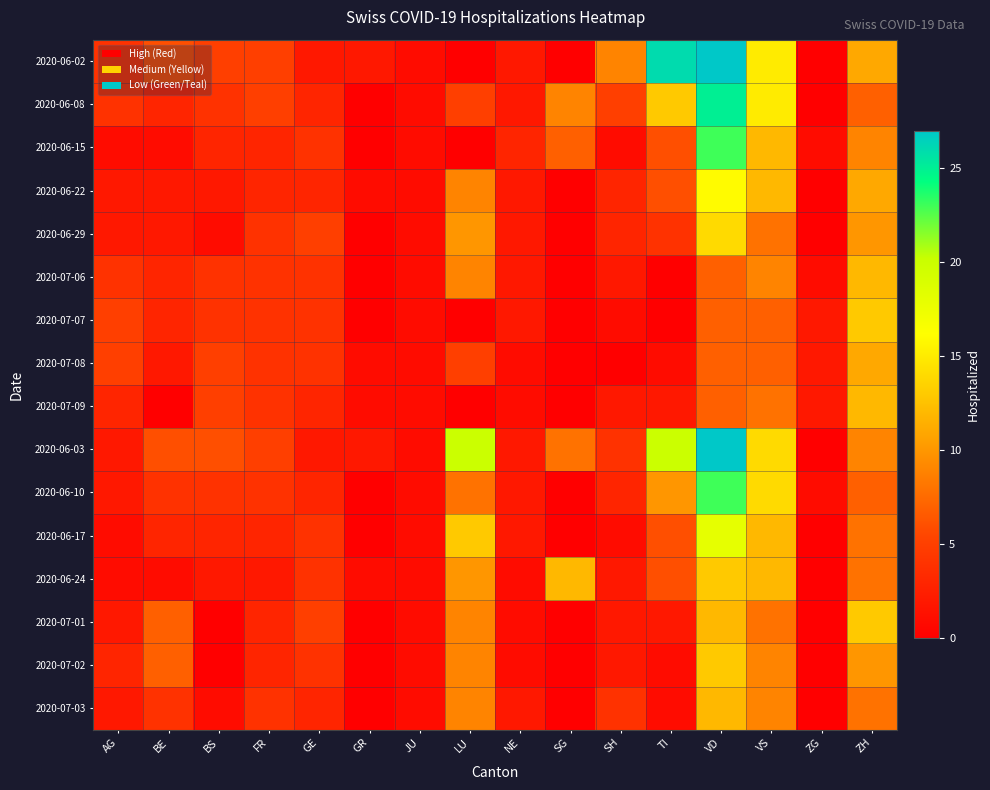

Rank the series at AG from lowest to highest value.

2020-06-15, 2020-06-17, 2020-06-24, 2020-06-22, 2020-06-29, 2020-06-03, 2020-06-10, 2020-07-01, 2020-07-03, 2020-07-09, 2020-07-02, 2020-06-02, 2020-06-08, 2020-07-06, 2020-07-07, 2020-07-08